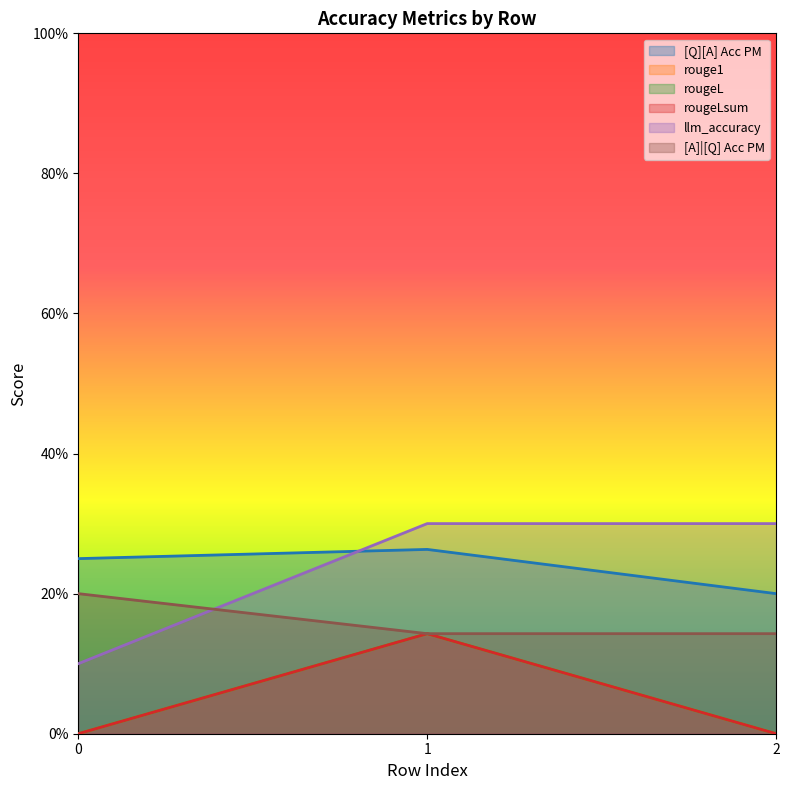

What is the difference between the maximum and minimum values in the rougeLsum series?

0.1